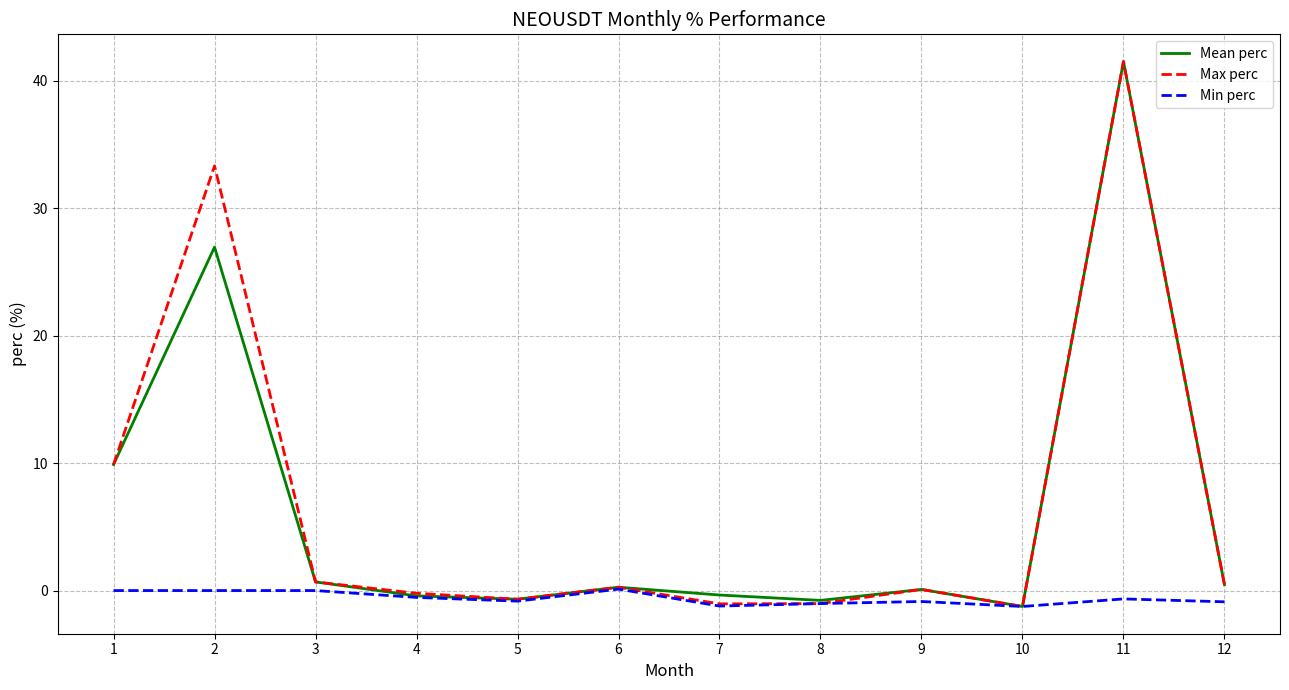

What is the smallest value displayed?

-1.2